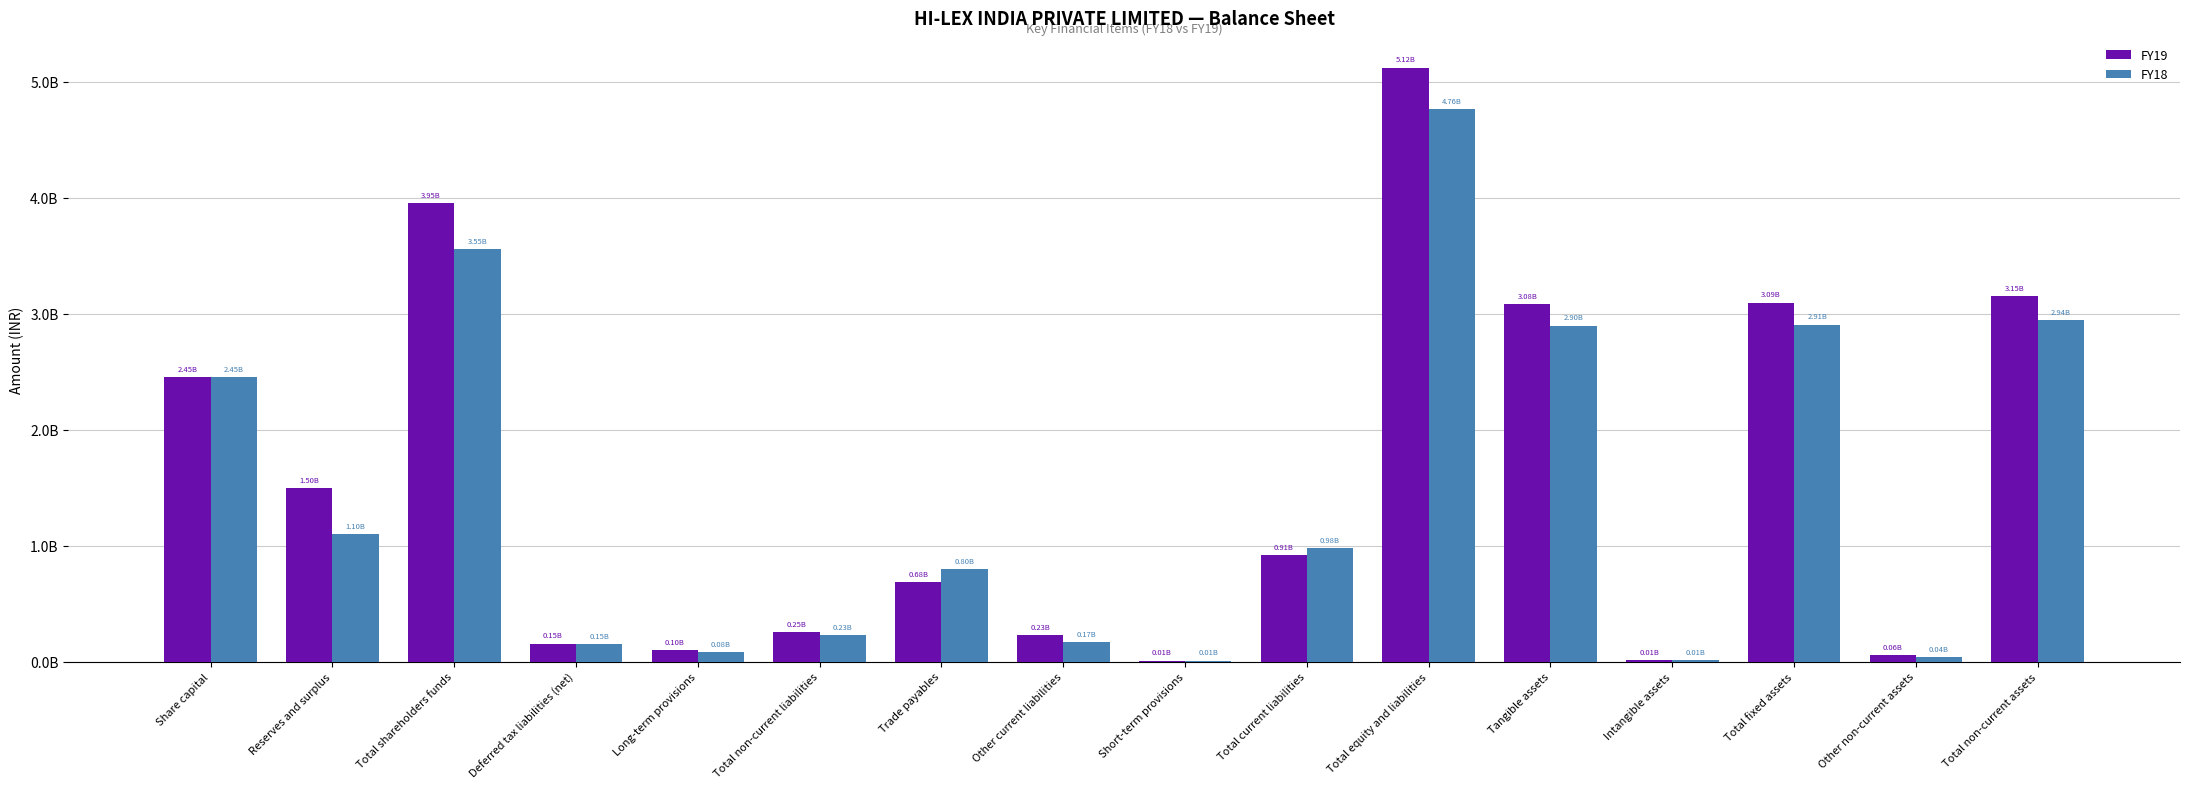

Are the bars grouped side by side (vs. stacked)?

Yes